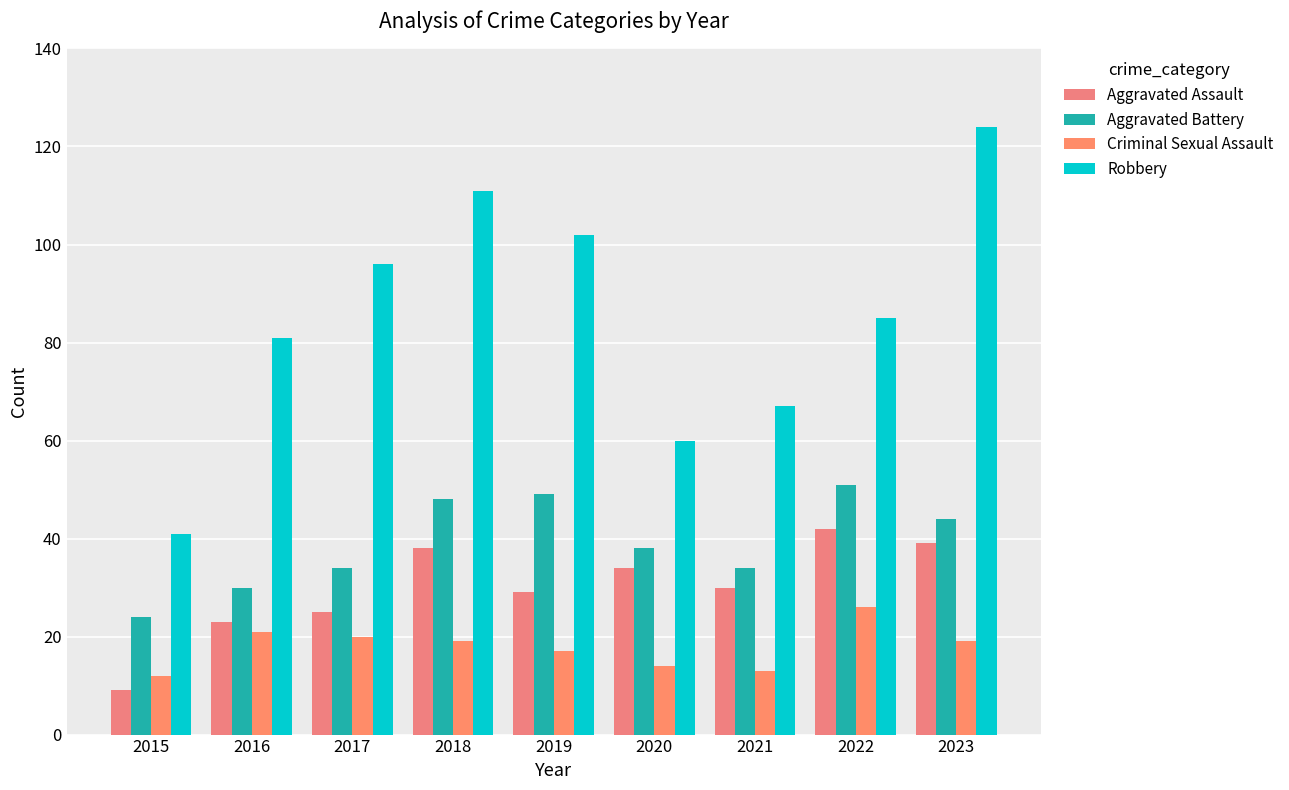

List the labels in order of Criminal Sexual Assault value, largest first.

2022, 2016, 2017, 2018, 2023, 2019, 2020, 2021, 2015